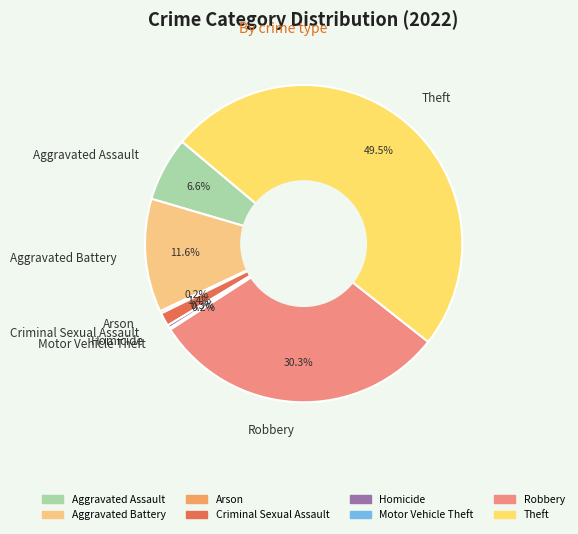

Does Criminal Sexual Assault account for over 50% of the chart?

No